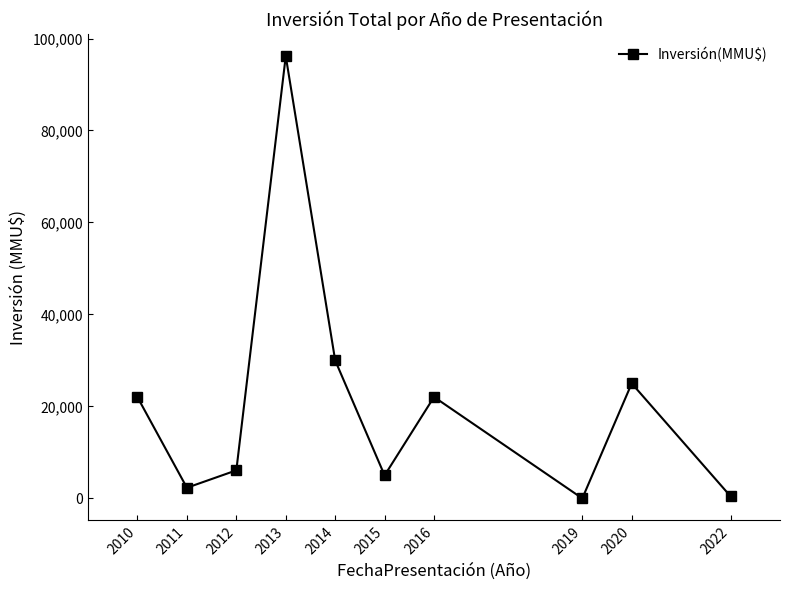

Which label corresponds to the largest value in the chart?

2013